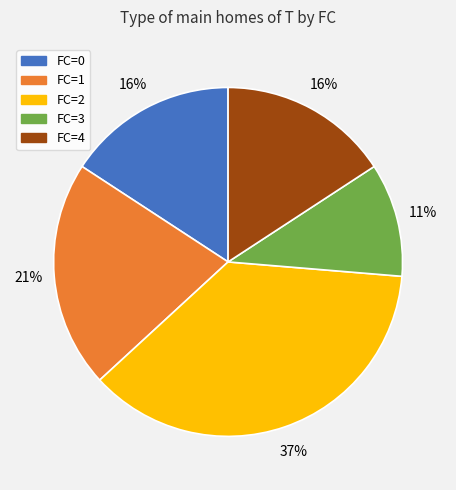

To the nearest percent, what is the average slice percentage?

20%